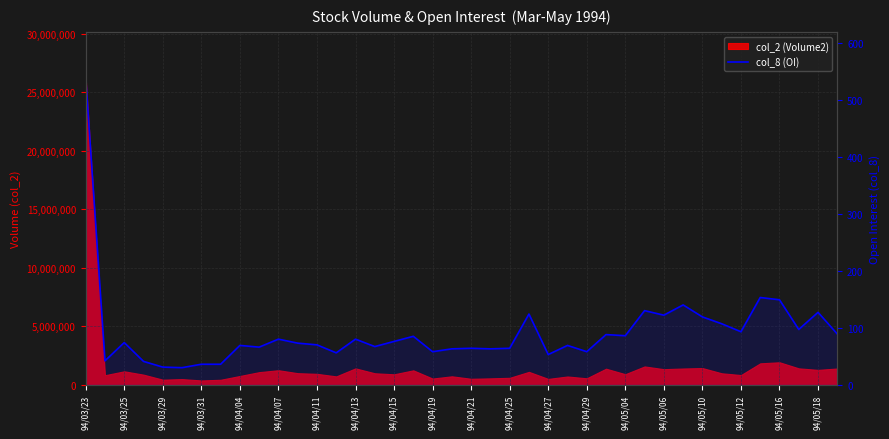

Where is the data nearest to the value 284?

35